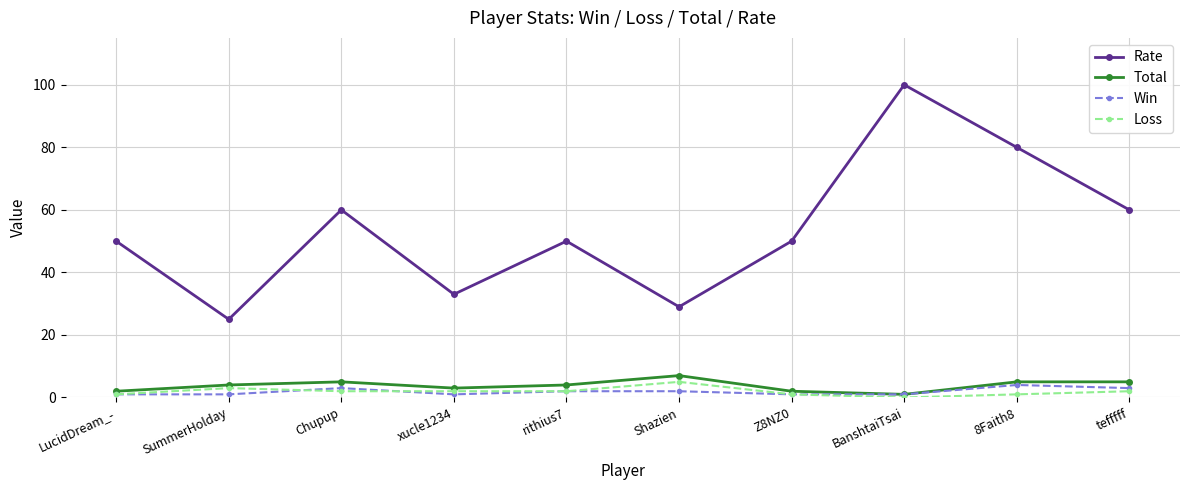

Which series changed the most between rithius7 and BanshtaiTsai?

Rate